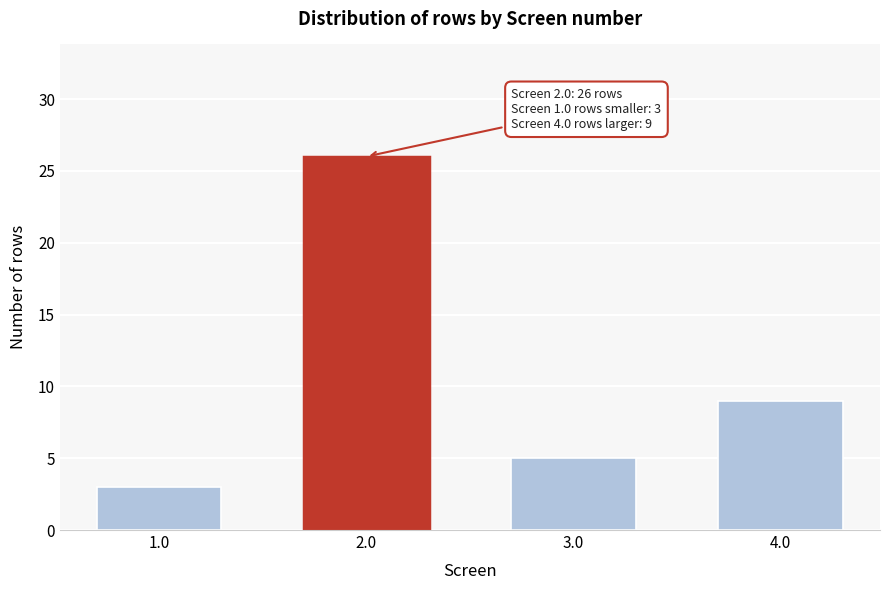

Reading left to right, transcribe all the data shown in this chart.

1.0=3	2.0=26	3.0=5	4.0=9